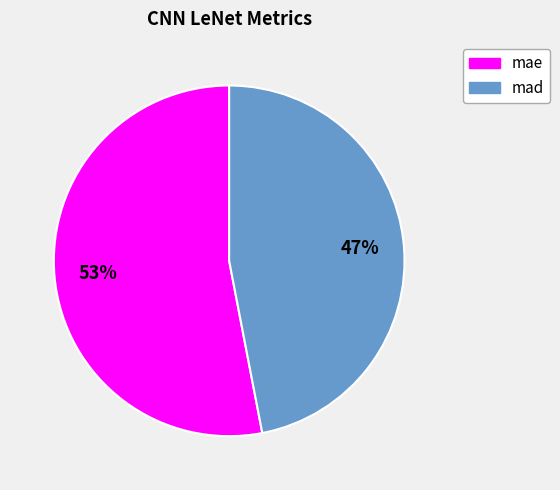

To the nearest percent, what portion does mad represent?

47%